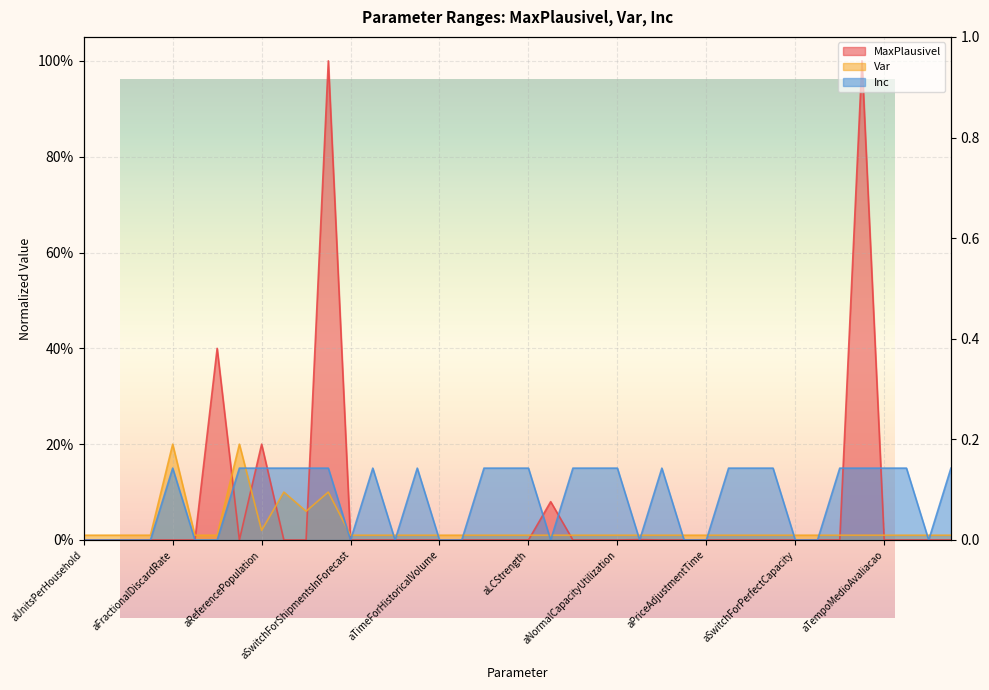

What position from the left is aPriceAdjustmentTime?

29